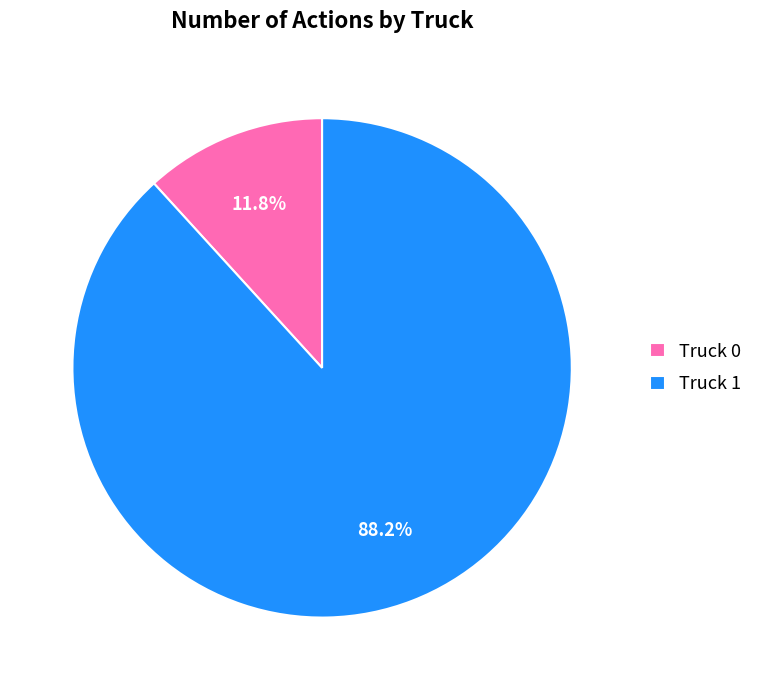

What percentage is the Truck 0 slice, to the nearest percent?

12%